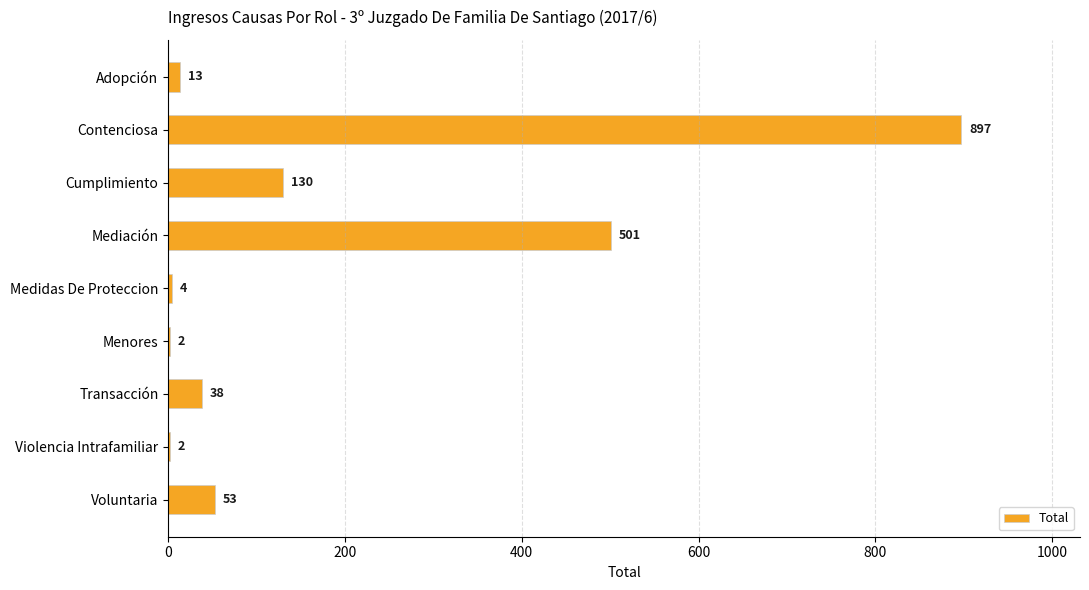

Count the number of categories in the chart.

9